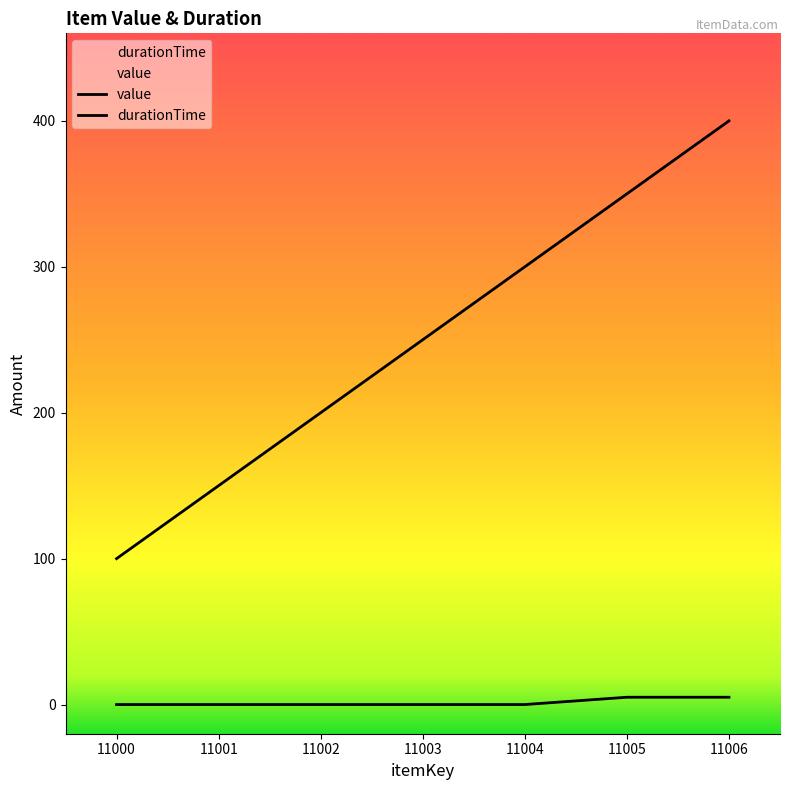

Reading left to right, transcribe all the data shown in this chart.

value: 11000=100	11001=150	11002=200	11003=250	11004=300	11005=350	11006=400
durationTime: 11000=0	11001=0	11002=0	11003=0	11004=0	11005=5	11006=5